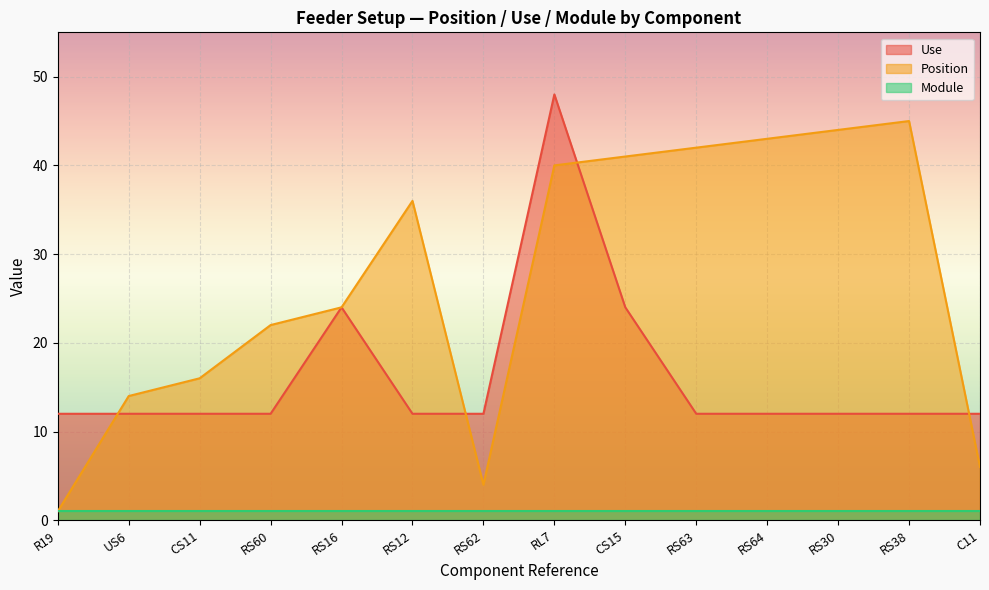

Where do Use and Position first cross each other?

R19 and US6